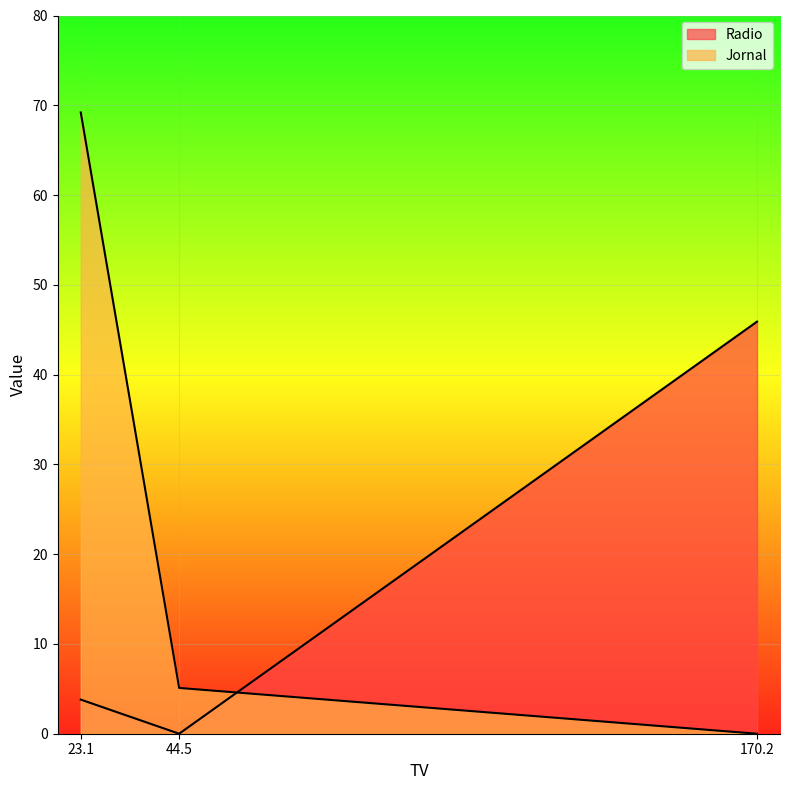

List the labels in order of Jornal value, smallest first.

170.2, 44.5, 23.1